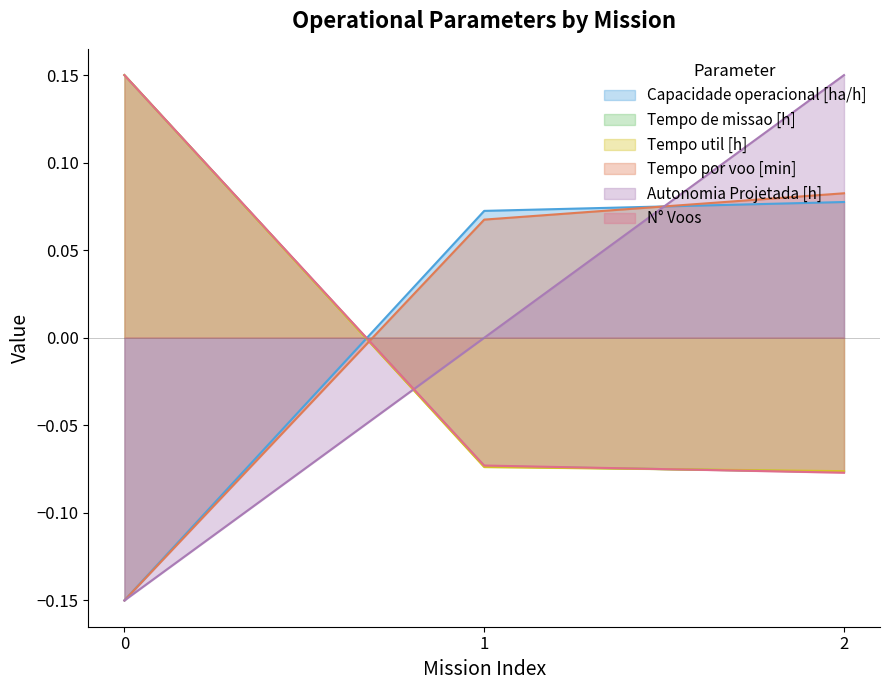

Rank the series at 0 from lowest to highest value.

Tempo por voo [min], Capacidade operacional [ha/h], Autonomia Projetada [h], Tempo util [h], Tempo de missao [h], N° Voos